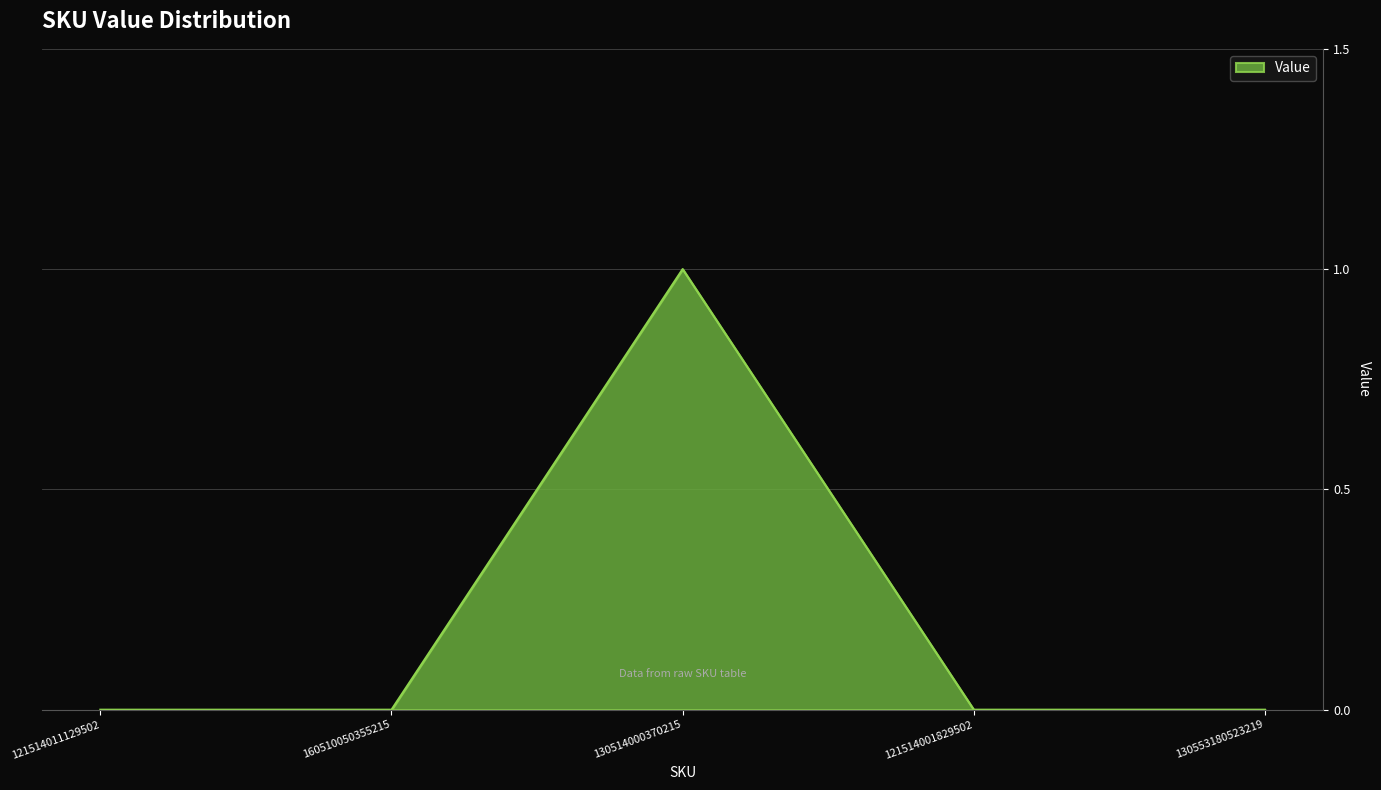

Reading right to left, what are all the values shown in this chart?

130553180523219=0	121514001829502=0	130514000370215=1	160510050355215=0	121514011129502=0